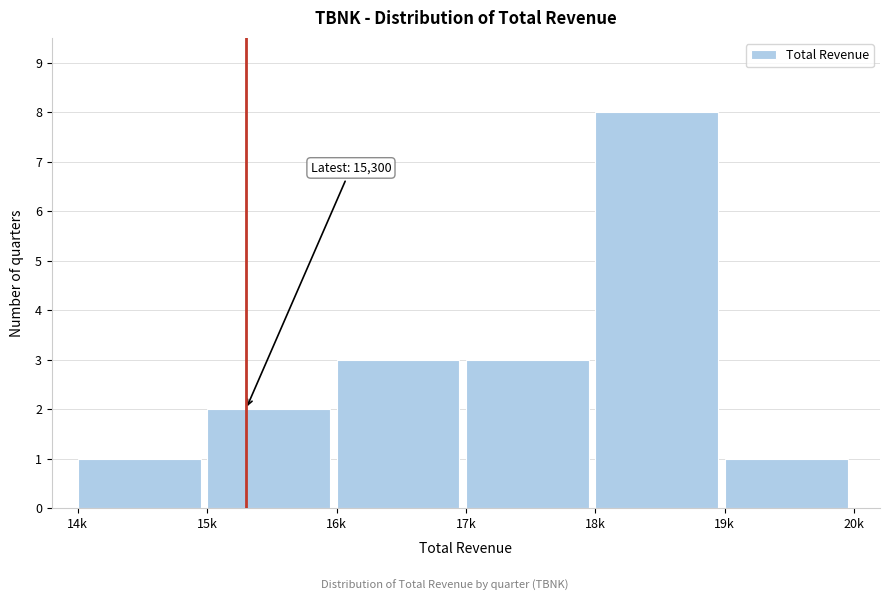

Reading left to right, list all the values displayed in this chart.

1	2	3	3	8	1